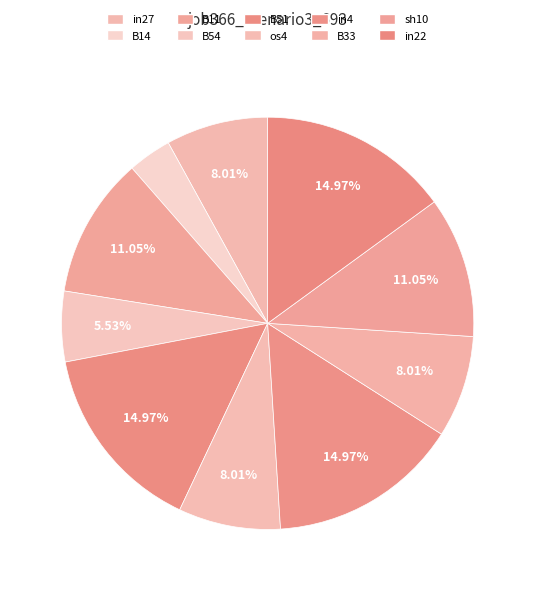

How many slices are in this pie chart?

10